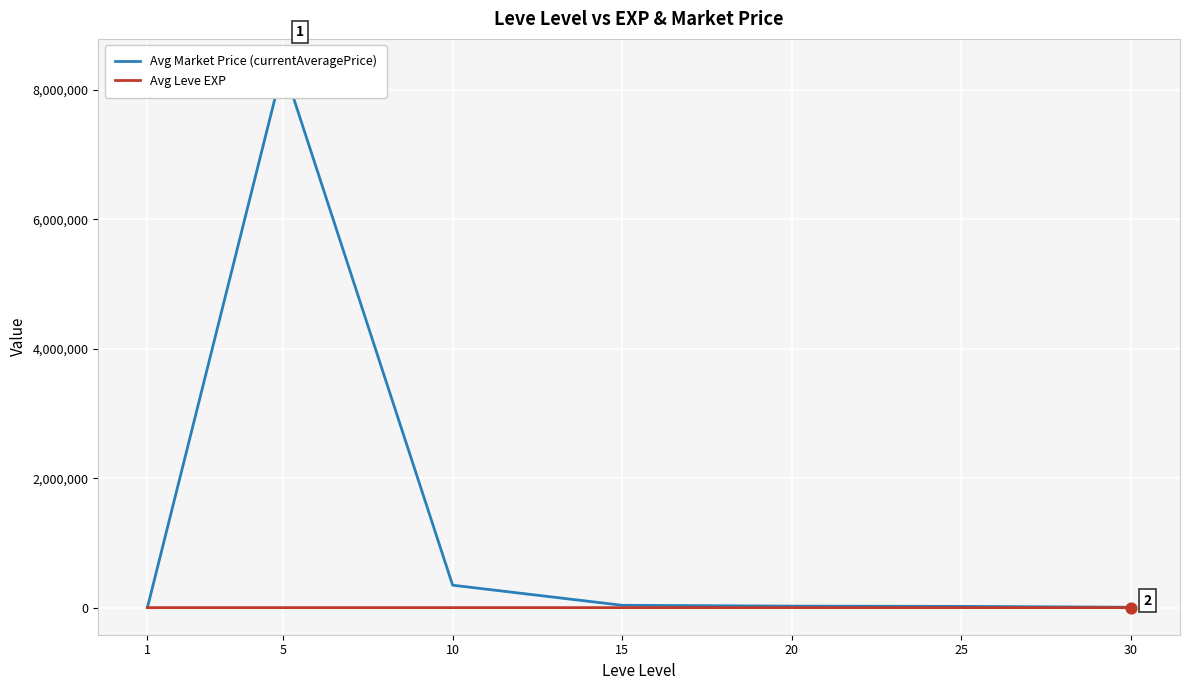

What are all the series names shown in the legend?

Avg Market Price (currentAveragePrice), Avg Leve EXP